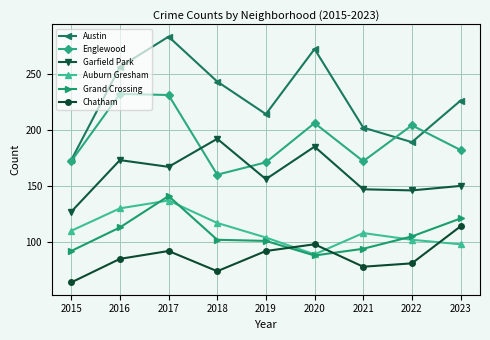

Reading right to left, list all the values displayed in this chart.

Austin: 226	189	202	272	214	243	283	256	173
Englewood: 182	204	172	206	171	160	231	232	172
Garfield Park: 150	146	147	185	156	192	167	173	127
Auburn Gresham: 98	102	108	89	104	117	137	130	110
Grand Crossing: 121	105	94	88	101	102	141	113	92
Chatham: 114	81	78	98	92	74	92	85	64